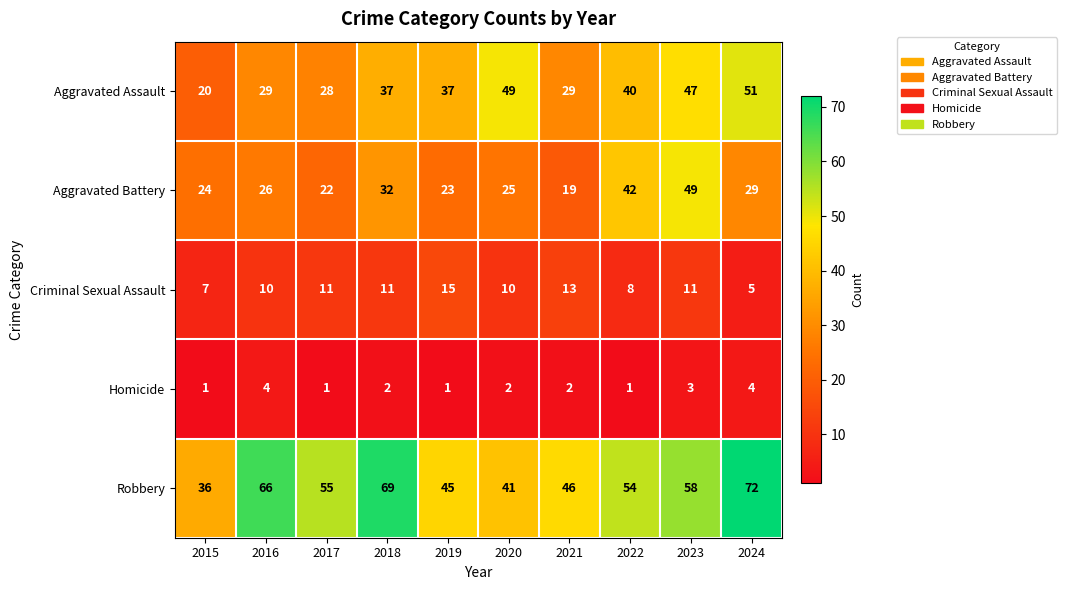

Is it true that Aggravated Battery equals 45 at 2024?

False